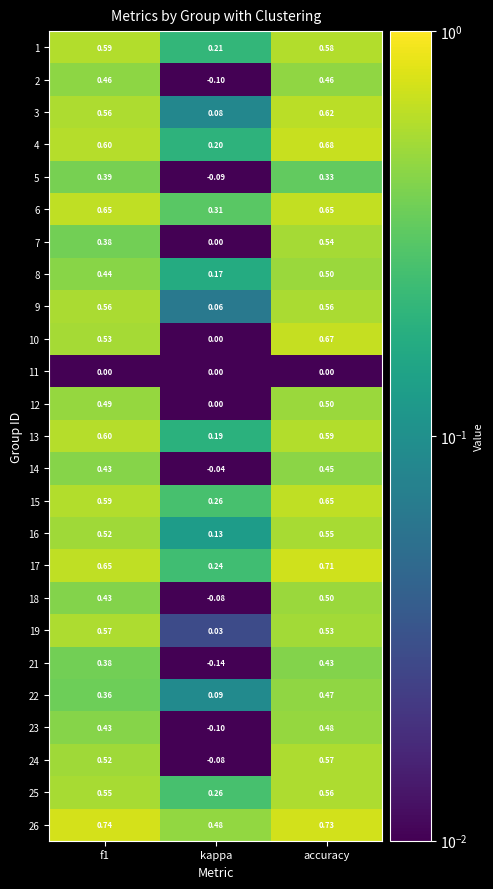

At which category is the sum across all series the highest?

accuracy